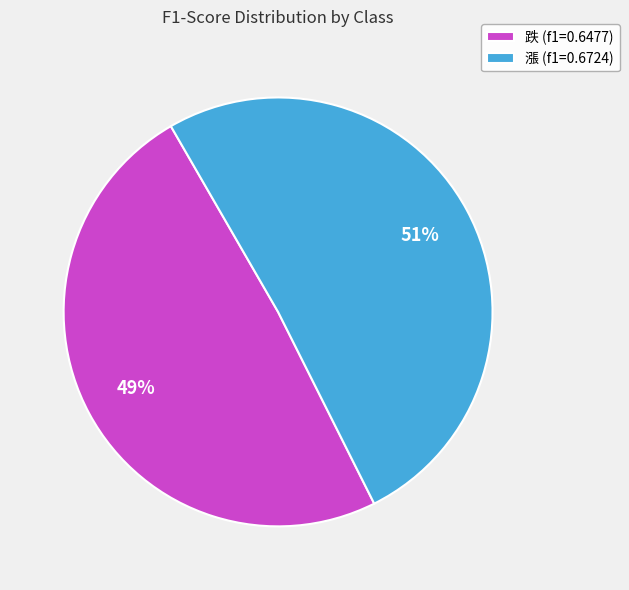

The 漲 slice represents 51% of the pie. True or false?

True